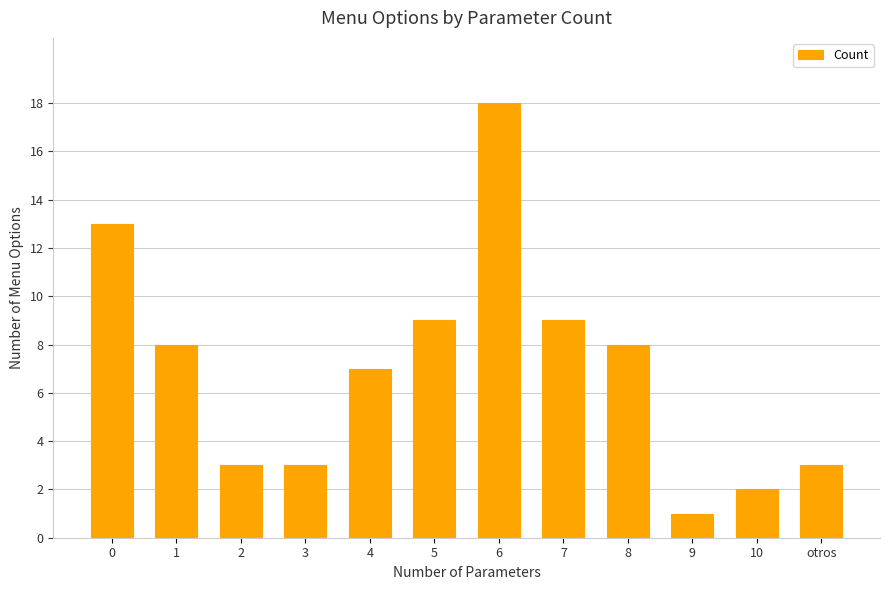

What is the maximum value shown in the chart?

18